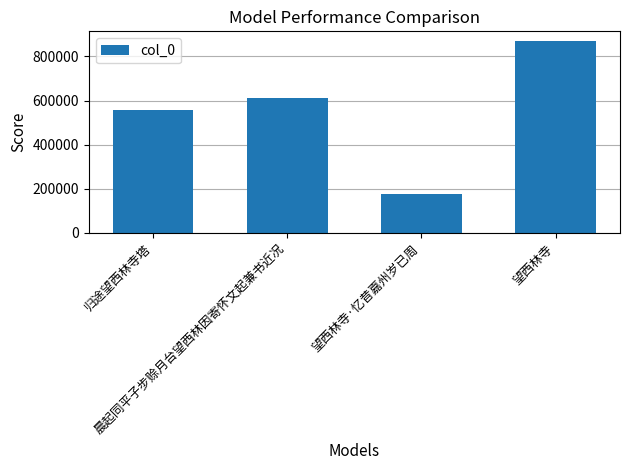

Does the chart contain stacked bars?

No